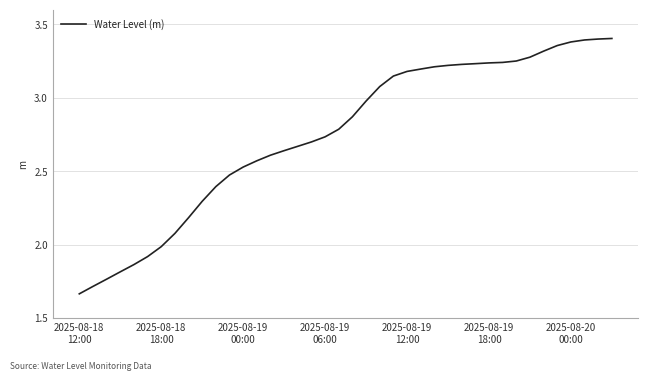

How many lines are shown in the chart?

1